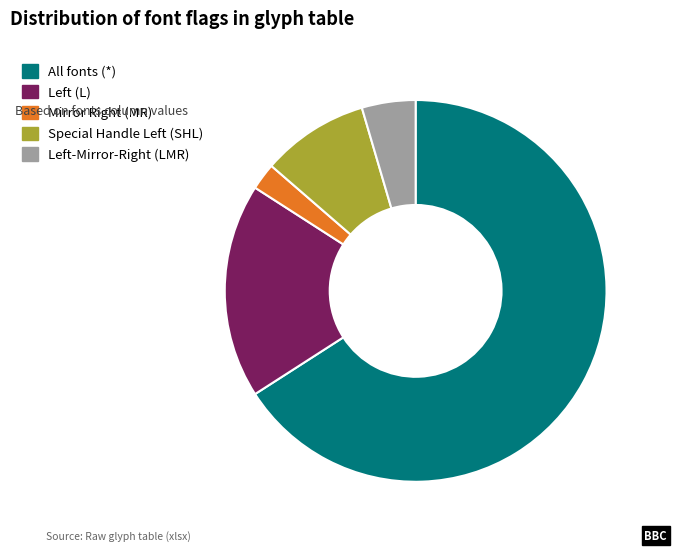

Which category has the smallest portion of the pie?

Mirror Right (MR)